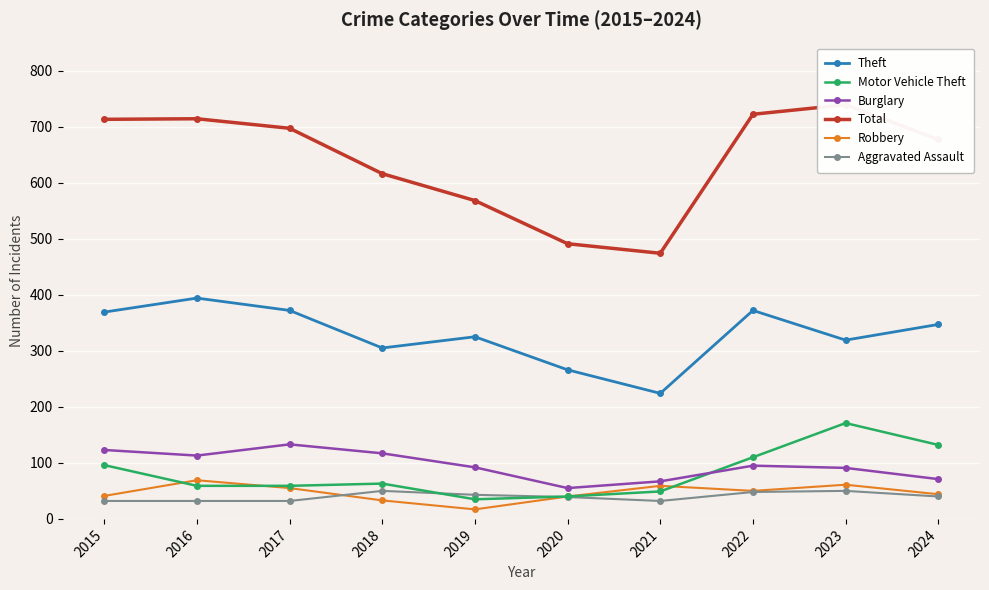

What is the spread (max minus min) of values at 2017?

665